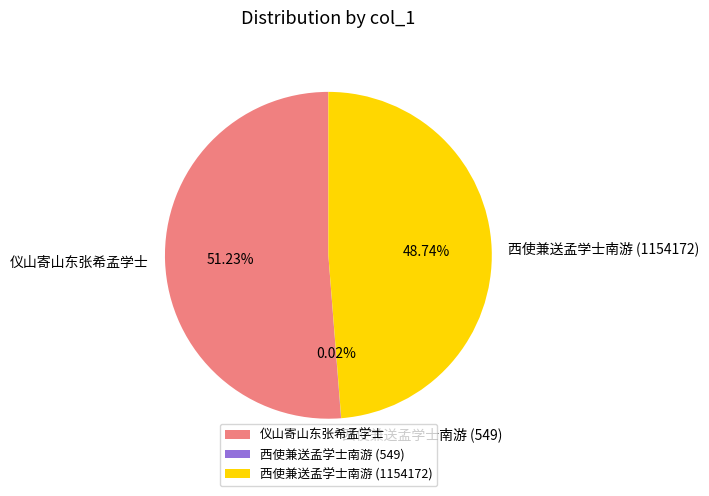

What is the majority slice?

仪山寄山东张希孟学士